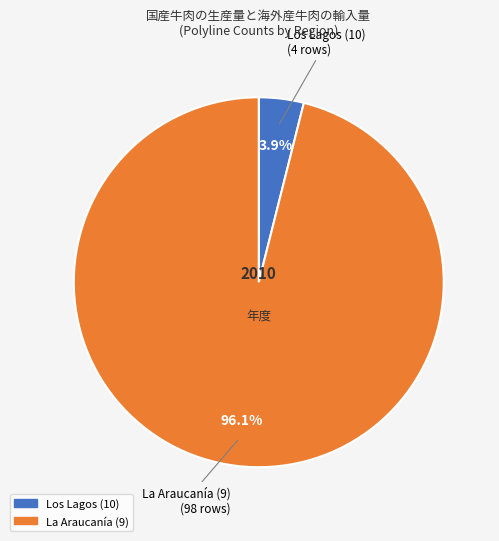

Does any single category account for the majority?

Yes